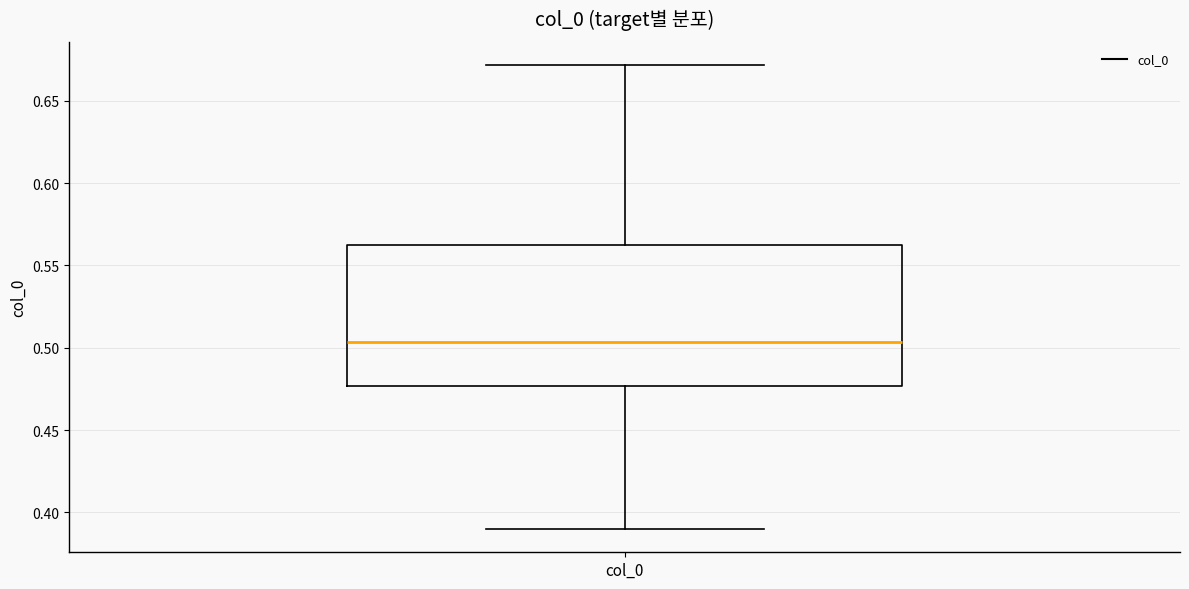

Where does the median line of the box for col_0 sit on the y-axis? The values are not printed on the chart, so give them approximately, as read against the axis.

0.505